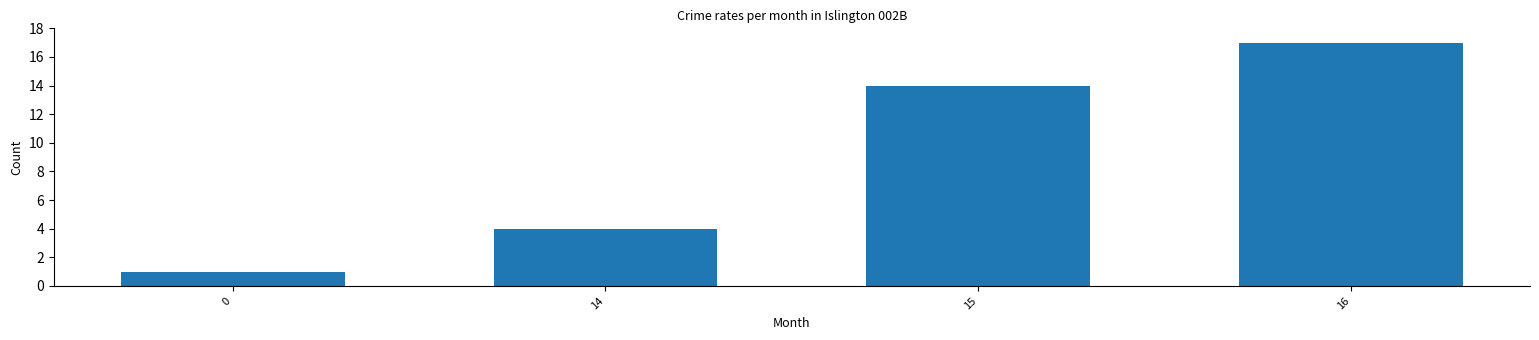

List the labels in order of value, smallest first.

0, 14, 15, 16